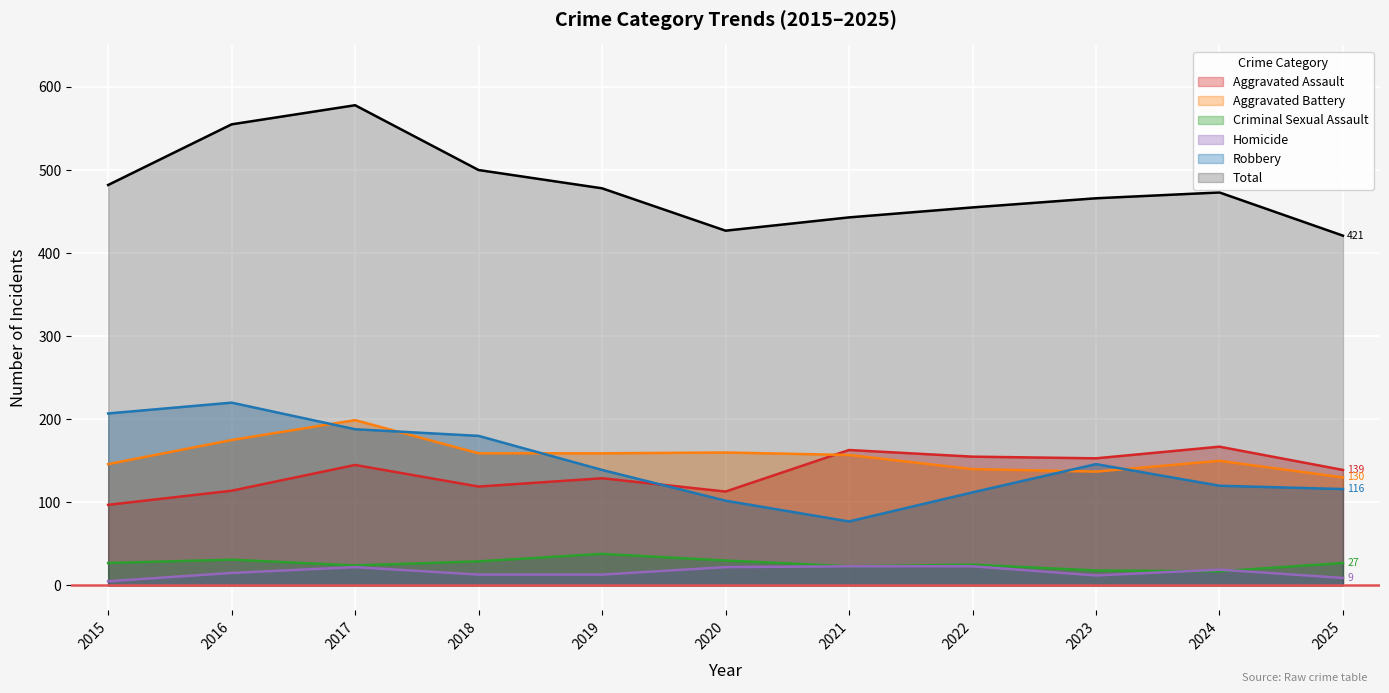

Reading left to right, what are all the values shown in this chart?

Aggravated Assault: 97	114	145	119	129	113	163	155	153	167	139
Aggravated Battery: 146	175	199	159	159	160	157	140	137	150	130
Criminal Sexual Assault: 27	31	24	29	38	30	23	25	18	17	27
Homicide: 5	15	22	13	13	22	23	23	12	19	9
Robbery: 207	220	188	180	139	102	77	112	146	120	116
Total: 482	555	578	500	478	427	443	455	466	473	421